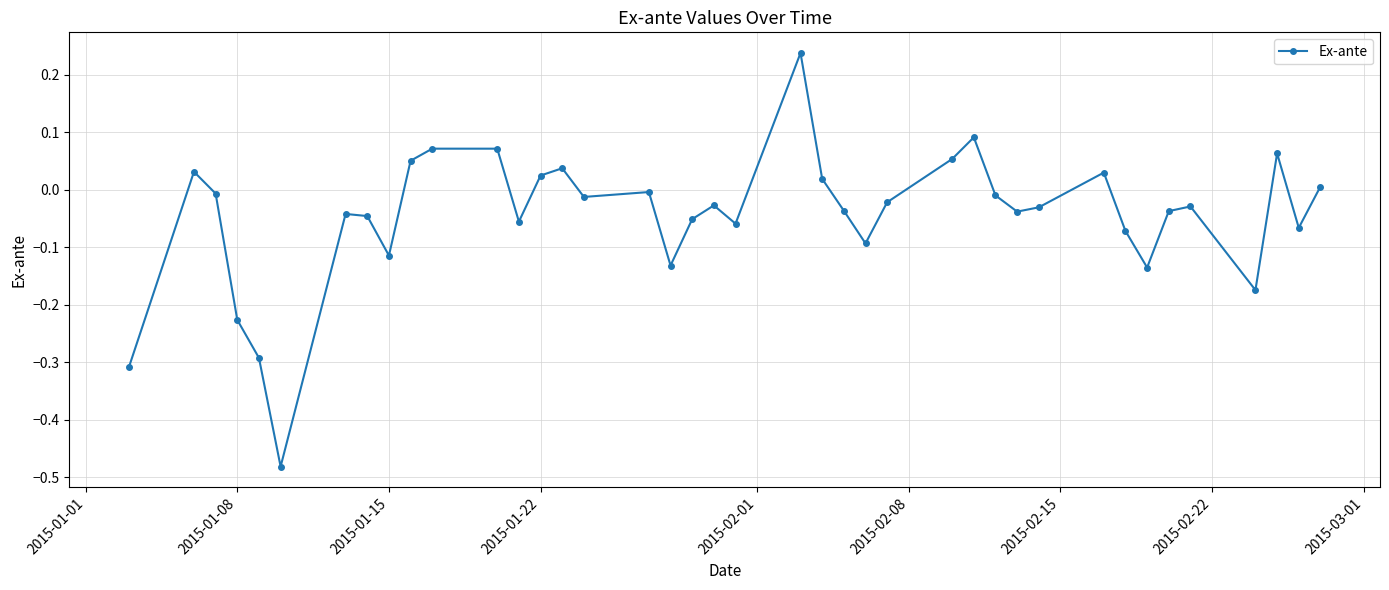

What is the sum of all values?

-1.8